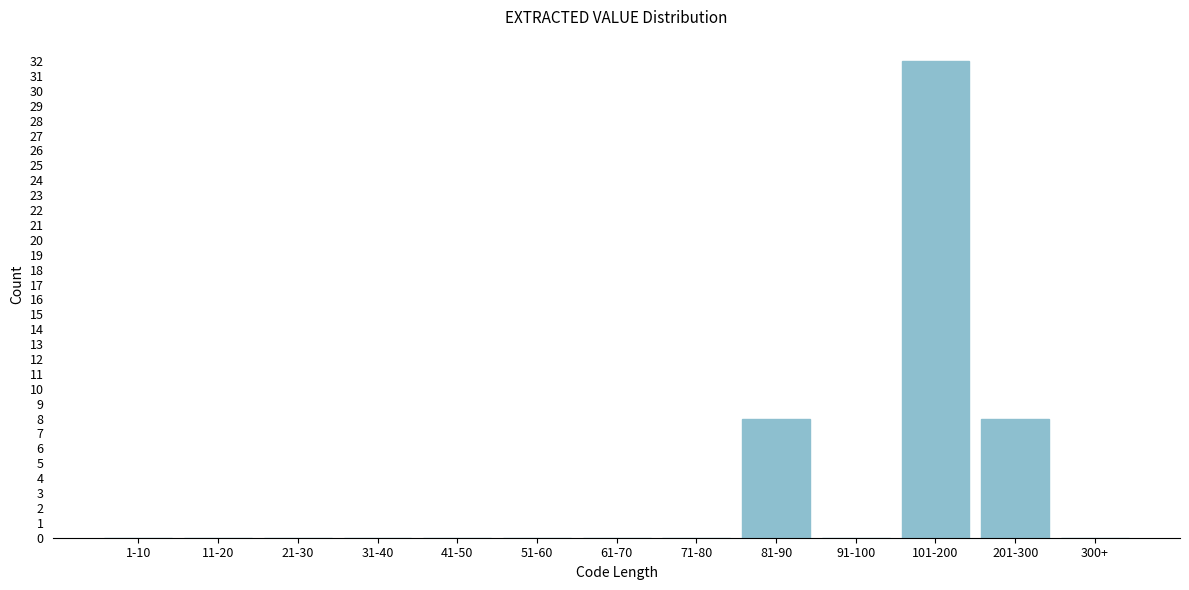

Reading left to right, what are all the values shown in this chart?

1-10=0	11-20=0	21-30=0	31-40=0	41-50=0	51-60=0	61-70=0	71-80=0	81-90=8	91-100=0	101-200=32	201-300=8	300+=0